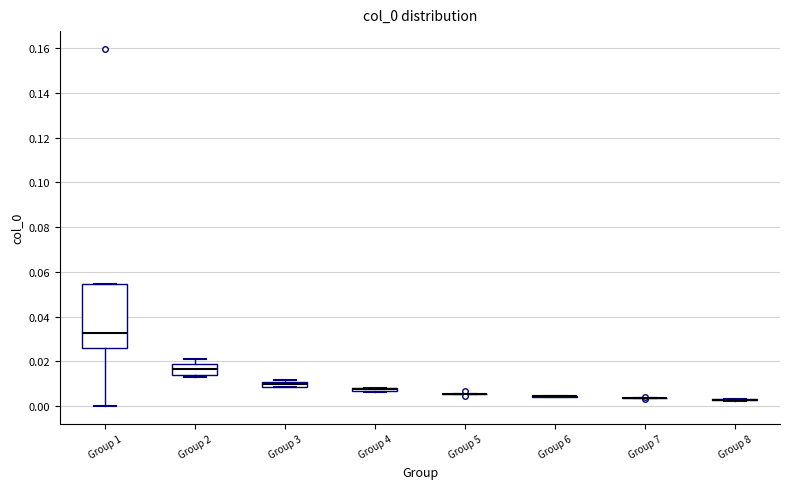

Which box is the tallest, from its lower edge to its upper edge?

Group 1